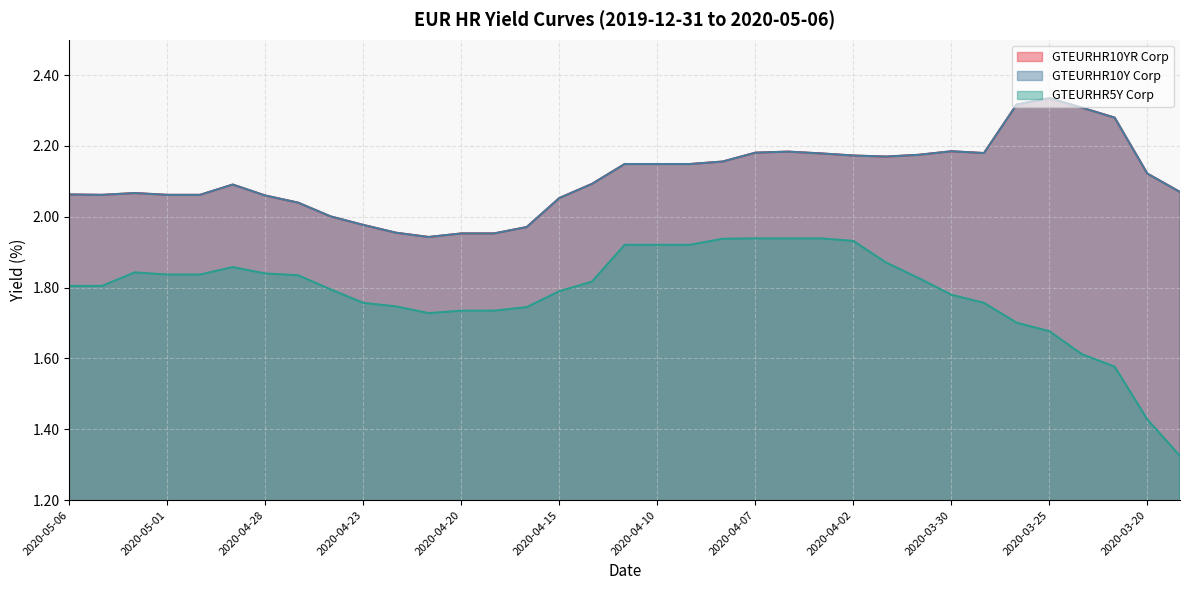

What position from the left is 2020-04-13?

18